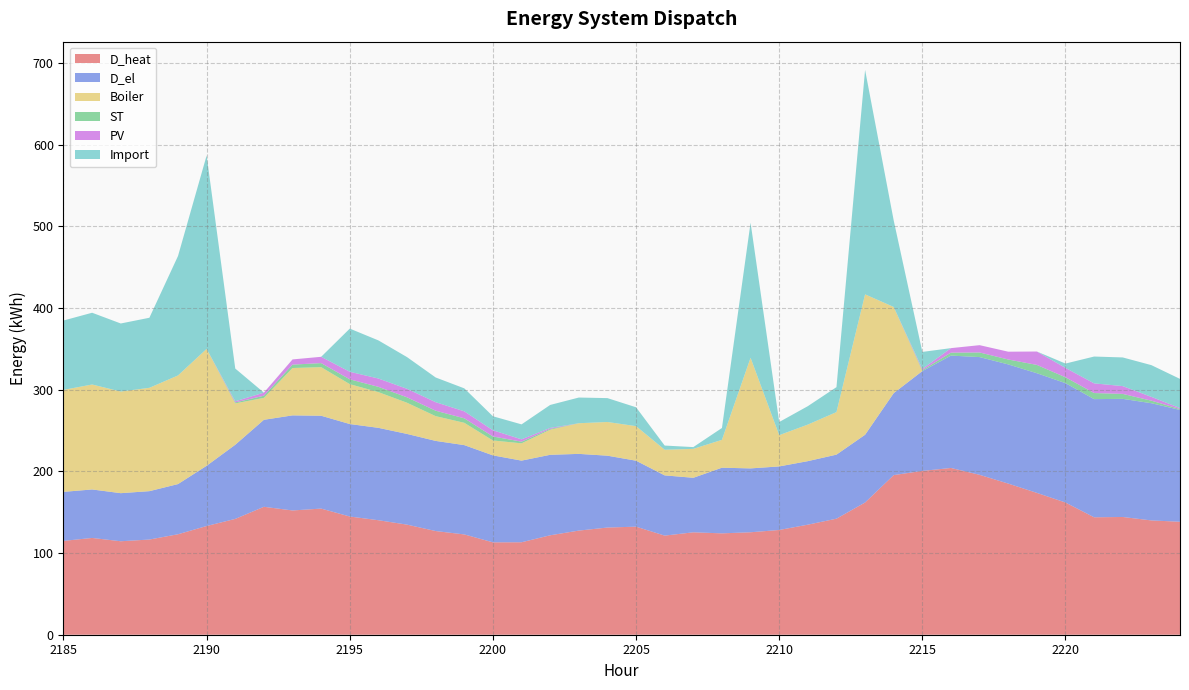

Reading right to left, transcribe all the data shown in this chart.

D_heat: 138.3	140.0	144.2	143.8	161.9	173.7	185.1	195.8	204.2	200.6	195.5	161.9	142.1	134.8	128.3	125.5	124.1	125.4	121.4	132.3	131.3	127.5	121.8	113.2	113.2	122.8	127.0	134.8	140.2	144.8	154.5	152.2	156.7	141.8	133.1	123.0	116.6	114.5	118.5	114.9
D_el: 136.9	143.5	144.7	144.7	146.2	146.5	145.9	144.2	137.6	122.2	100.4	82.9	78.4	77.8	77.8	78.2	80.4	66.8	73.8	80.8	88.0	93.9	98.5	100.0	106.5	109.4	110.4	111.1	113.1	113.2	113.7	116.4	106.5	90.8	73.8	61.4	59.2	58.9	59.4	60.0
Boiler: 0.0	0.0	0.0	0.0	0.0	0.0	0.0	0.0	0.0	0.0	105.5	171.9	52.1	44.8	38.3	135.5	34.1	35.4	31.4	42.3	41.3	37.5	30.7	21.2	18.2	27.3	30.3	38.2	43.7	48.9	59.5	58.0	26.9	50.7	143.1	133.0	126.6	124.5	128.5	124.9
ST: 1.1	3.1	6.1	7.5	7.2	10.2	6.0	5.7	3.6	1.2	0.0	0.0	0.0	0.0	0.0	0.0	0.0	0.0	0.0	0.0	0.0	0.0	1.1	2.0	4.9	5.5	6.7	6.6	6.5	5.9	5.0	4.2	2.6	1.2	0.0	0.0	0.0	0.0	0.0	0.0
PV: 1.2	4.7	9.6	11.8	11.5	16.4	9.6	8.9	5.5	1.4	0.0	0.0	0.0	0.0	0.0	0.0	0.0	0.0	0.0	0.0	0.0	0.0	1.1	2.8	7.5	8.5	10.4	10.4	10.2	9.2	7.7	6.3	3.8	1.4	0.0	0.0	0.0	0.0	0.0	0.0
Import: 35.7	38.9	35.1	32.9	5.3	0.0	0.0	0.0	0.0	20.8	105.9	274.9	30.5	22.6	16.1	165.5	14.5	2.2	5.1	23.1	29.2	31.5	28.2	18.3	17.2	28.1	30.3	38.8	46.7	52.9	0.0	0.0	0.0	40.1	236.9	146.3	85.8	83.3	87.9	84.9